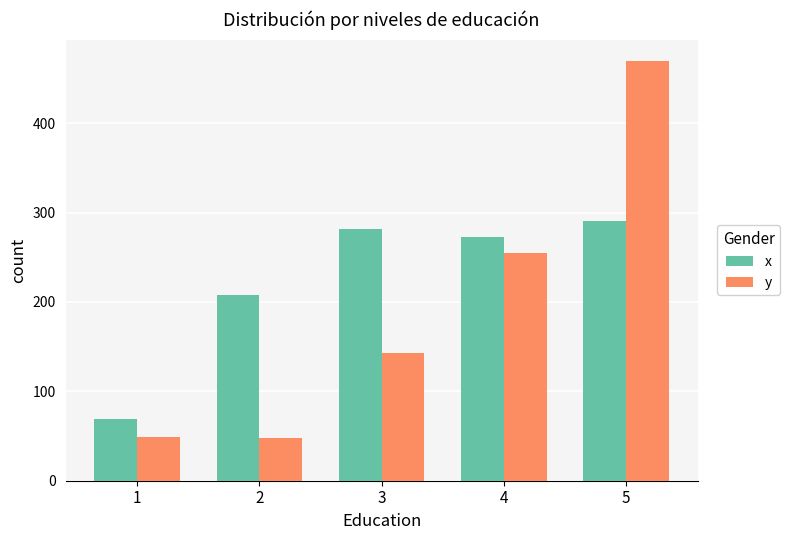

Which series has the widest spread of values?

y